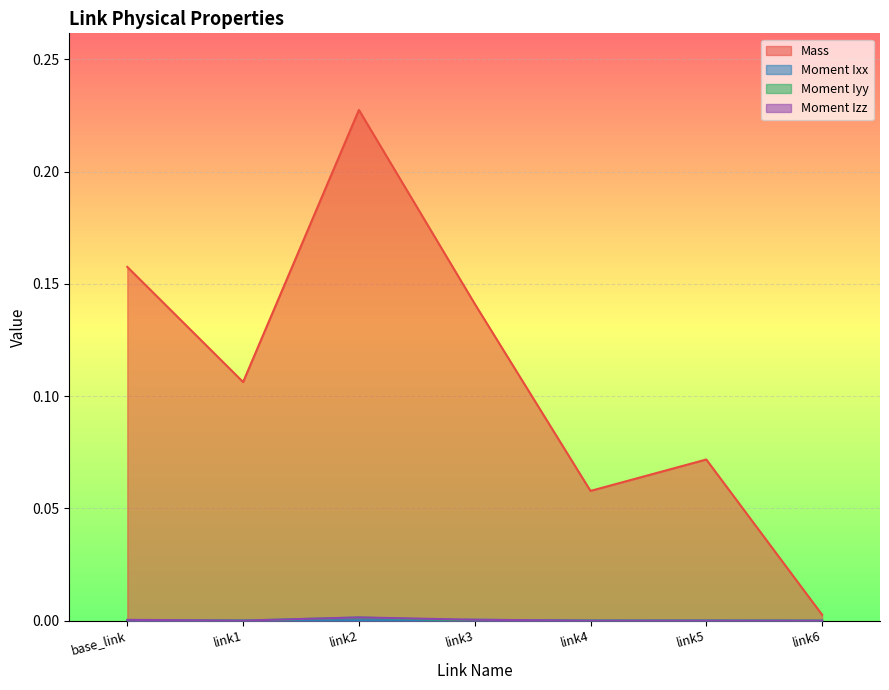

What position from the right is link4?

3